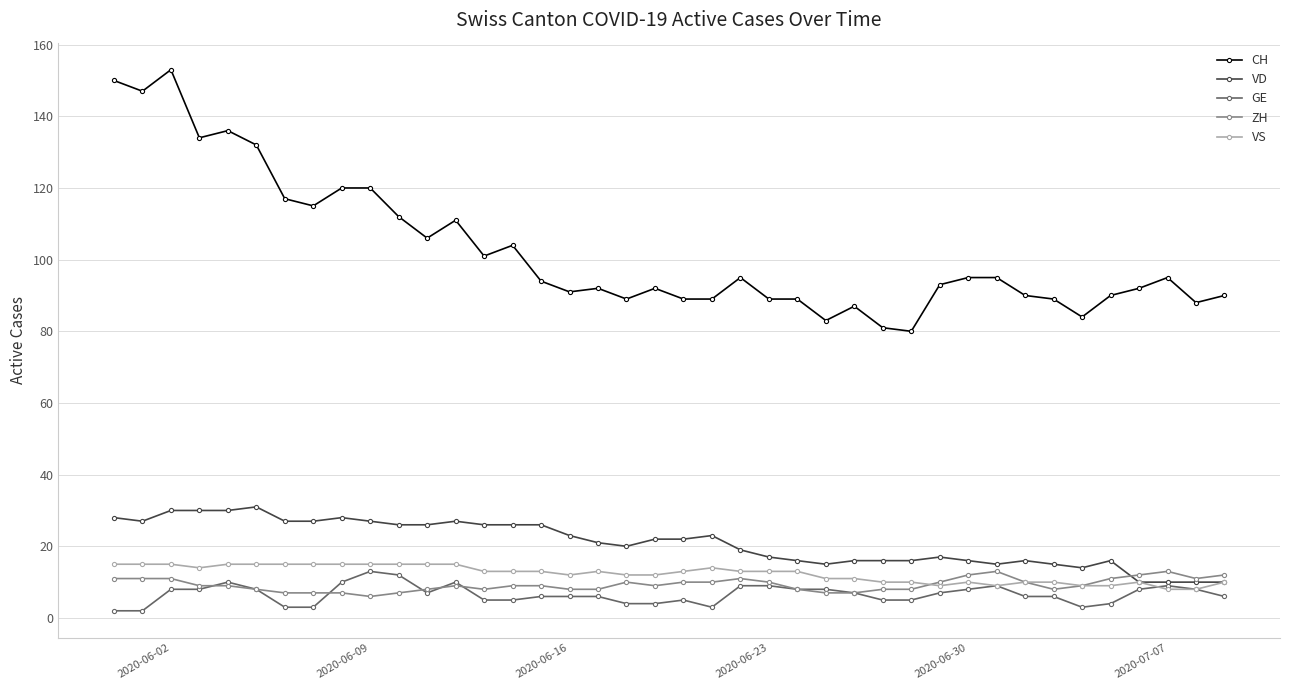

Count the VS values in the range 10 to 15.

34